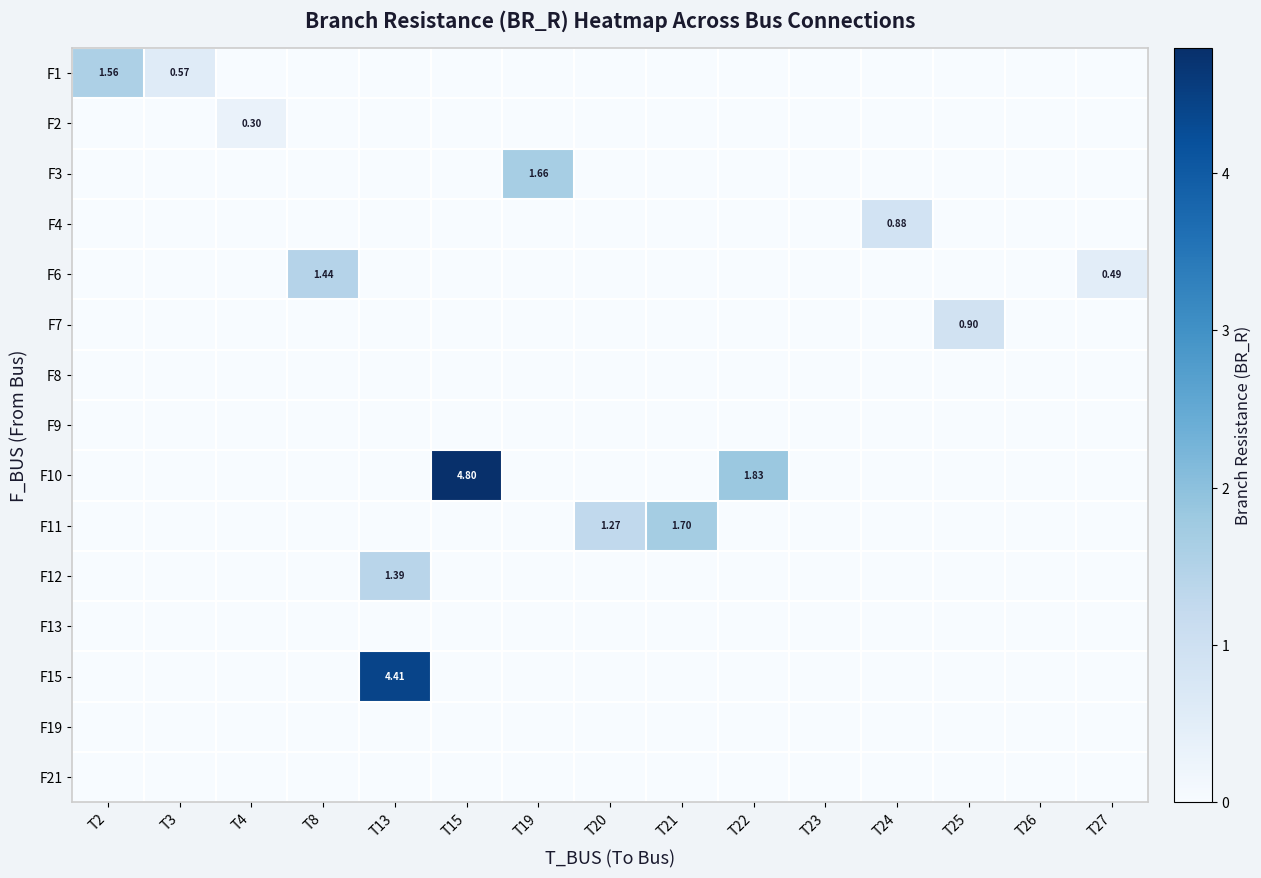

What is the difference between the highest and lowest values at T19?

1.7